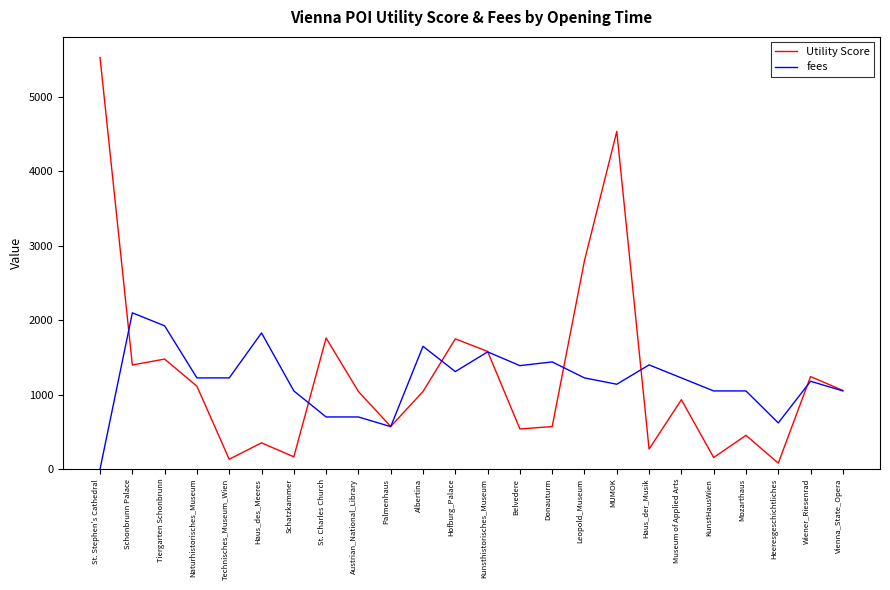

Which category has the highest value in the fees series?

Schonbrunn Palace